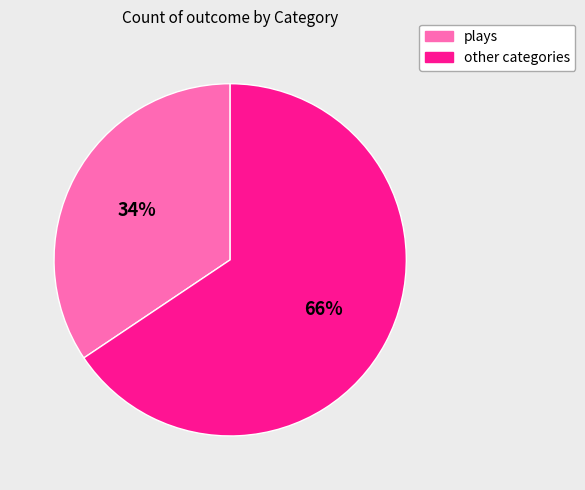

Which slice is the smallest?

plays